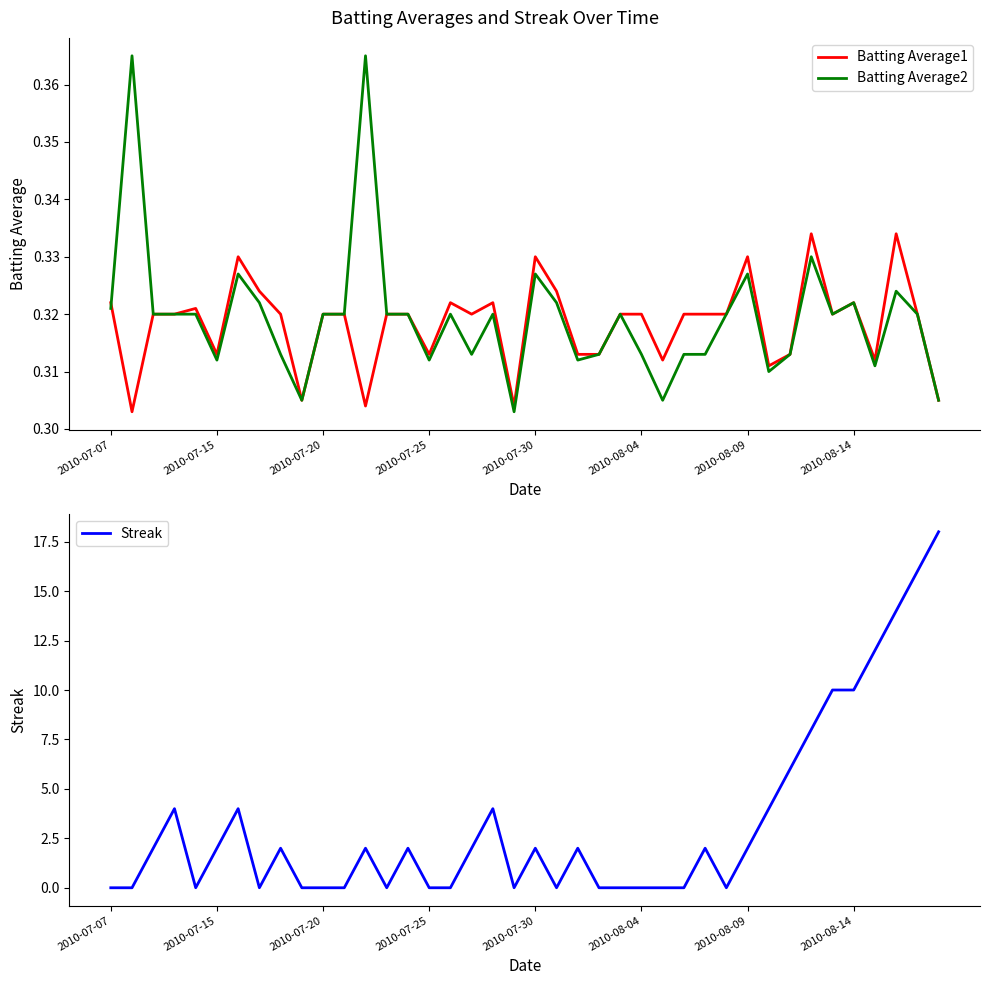

The value of Streak at 2010-08-09 is 2. True or false?

True